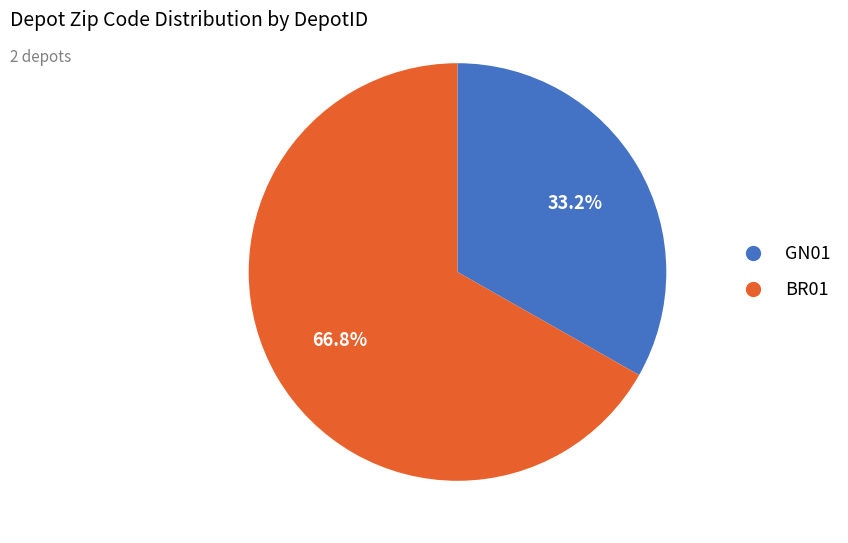

What is the smallest slice in the pie chart?

GN01